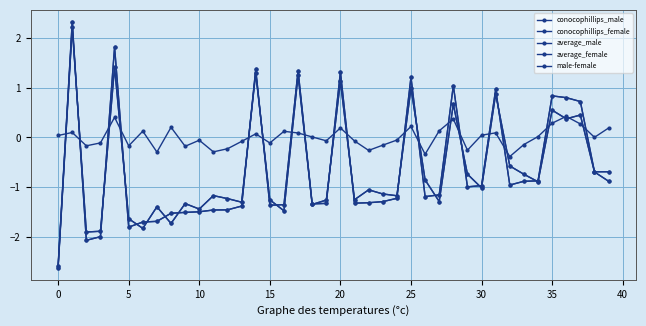

What is the difference between the second highest and minimum values in the average_male series?

4.4